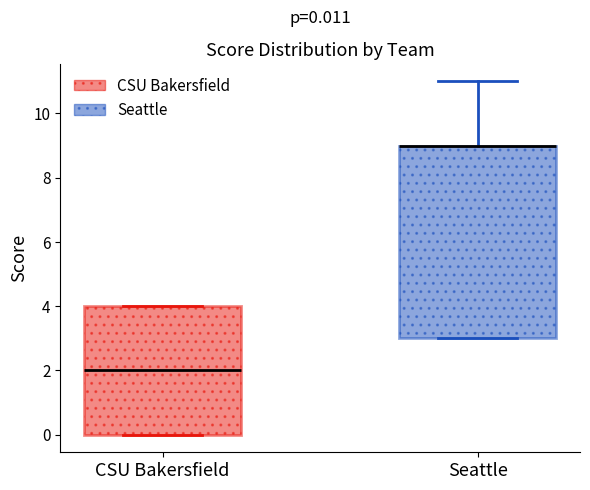

Which box is the tallest, from its lower edge to its upper edge?

Seattle